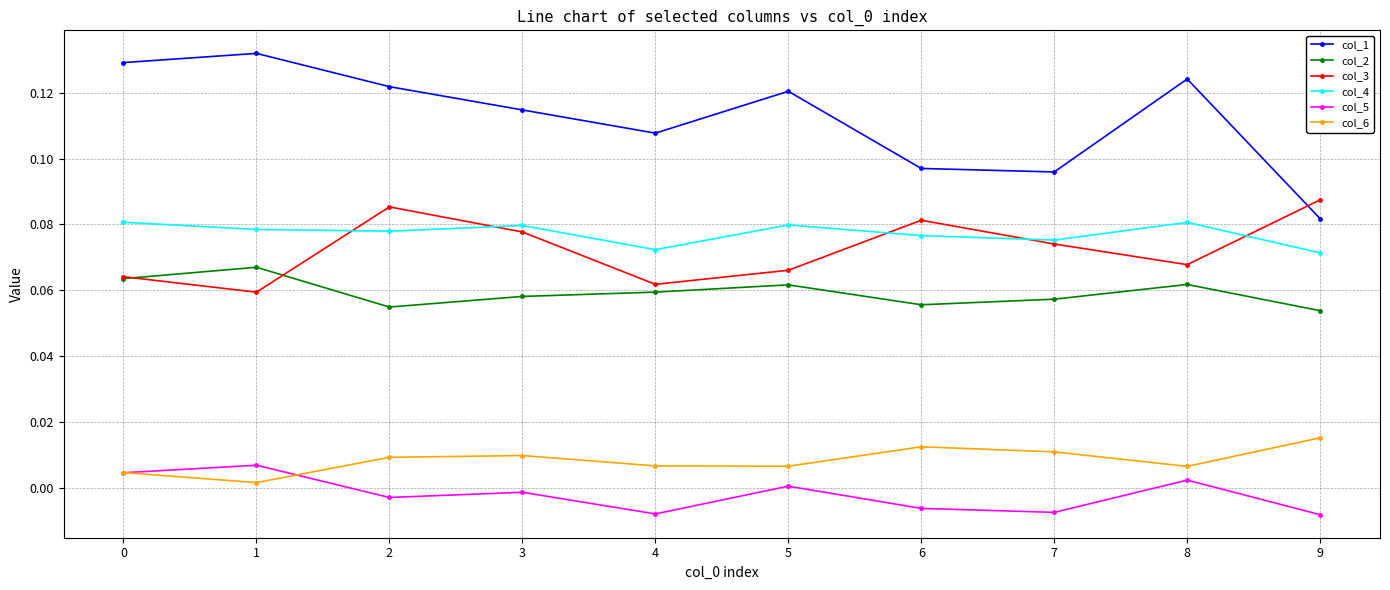

Which series has the largest range (max minus min)?

col_1